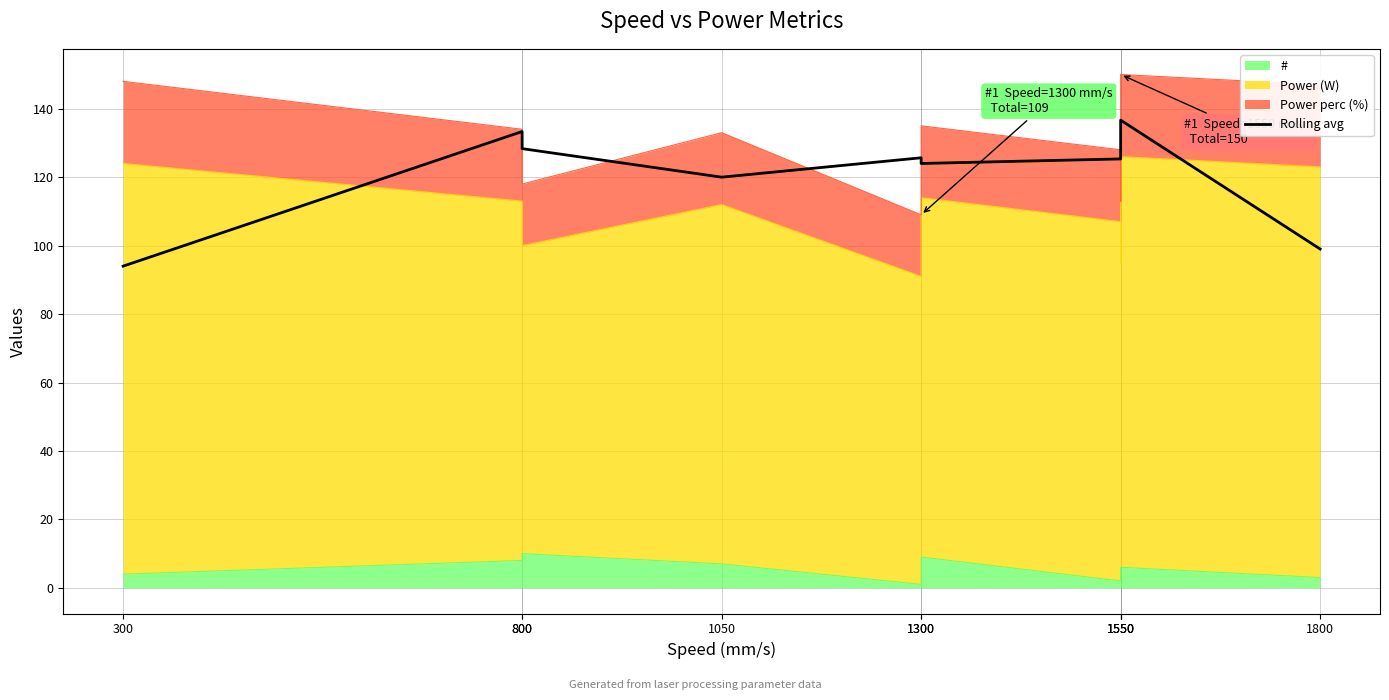

What is the difference between the maximum and second lowest values?

37.7